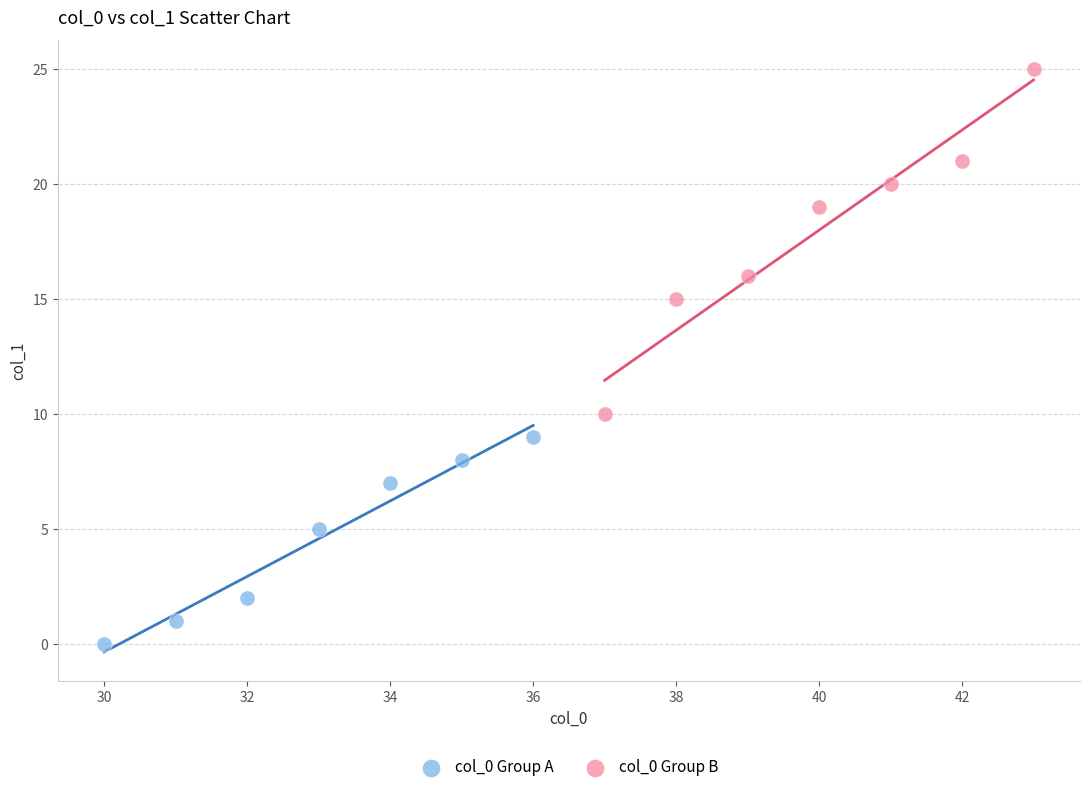

Which series has the widest spread of Y values?

col_0 Group B